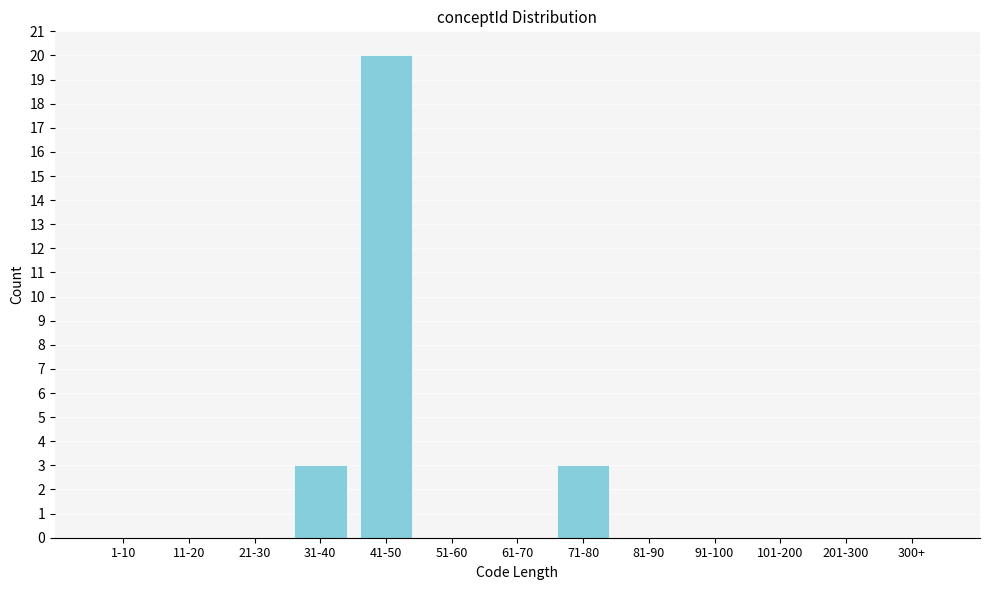

Reading right to left, extract all data points from this chart.

300+=0	201-300=0	101-200=0	91-100=0	81-90=0	71-80=3	61-70=0	51-60=0	41-50=20	31-40=3	21-30=0	11-20=0	1-10=0